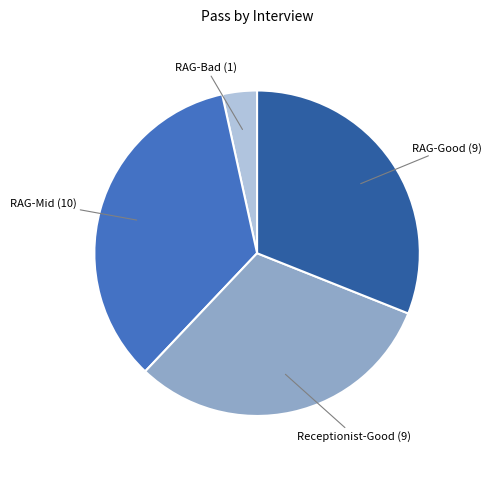

How many segments does this pie chart have?

4